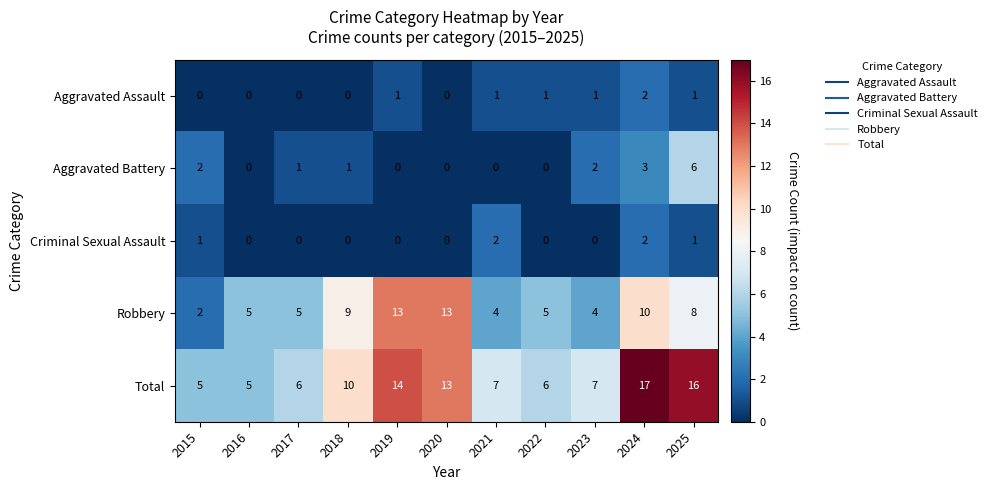

At which label is Total closest to 11?

2018